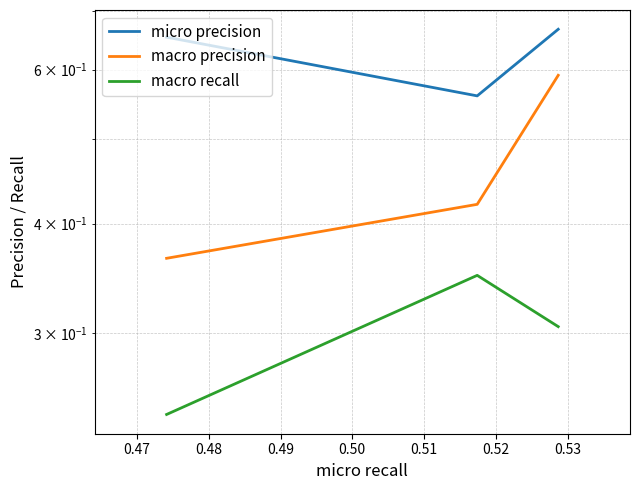

How many lines are shown in the chart?

3